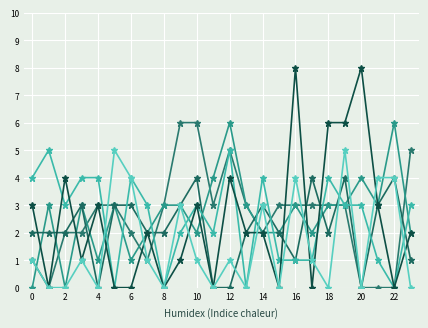

How many lines are shown in the chart?

6